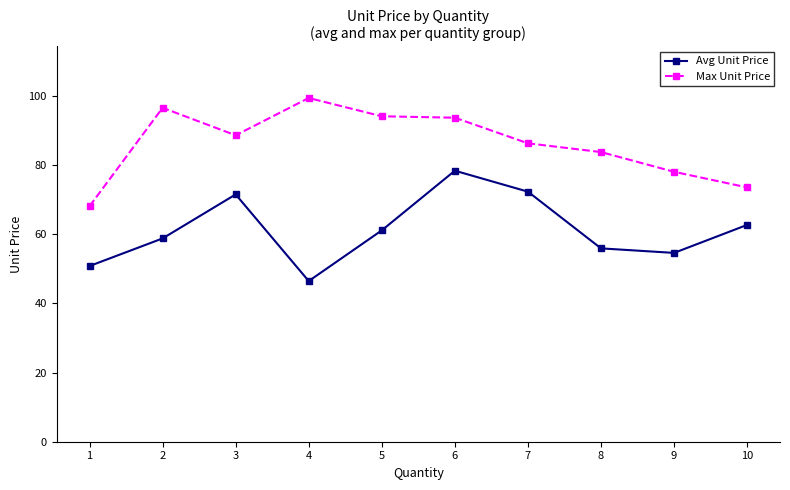

The value of Max Unit Price at 1 is 91.4. True or false?

False